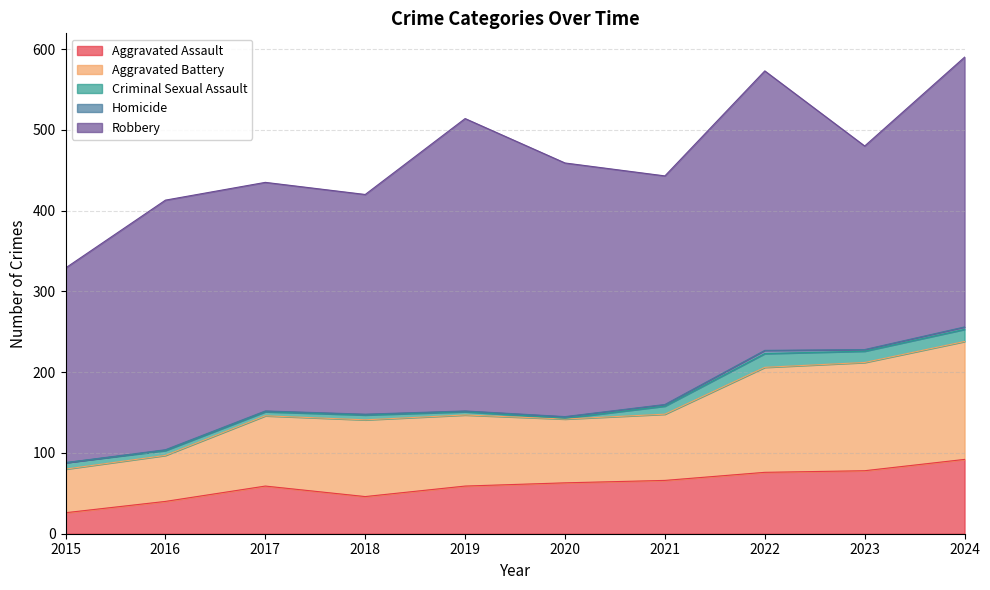

Where do Homicide and Criminal Sexual Assault first cross each other?

2019 and 2020